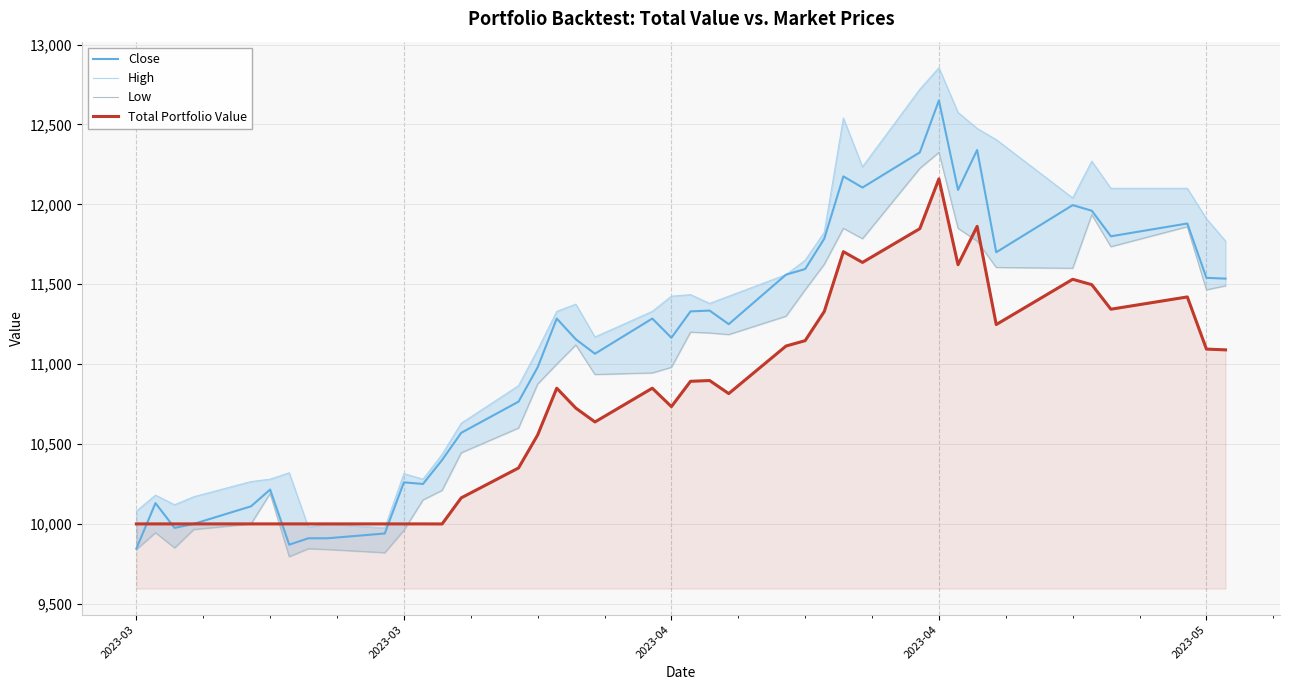

What is the average value of the Total Portfolio Value series?

10777.8